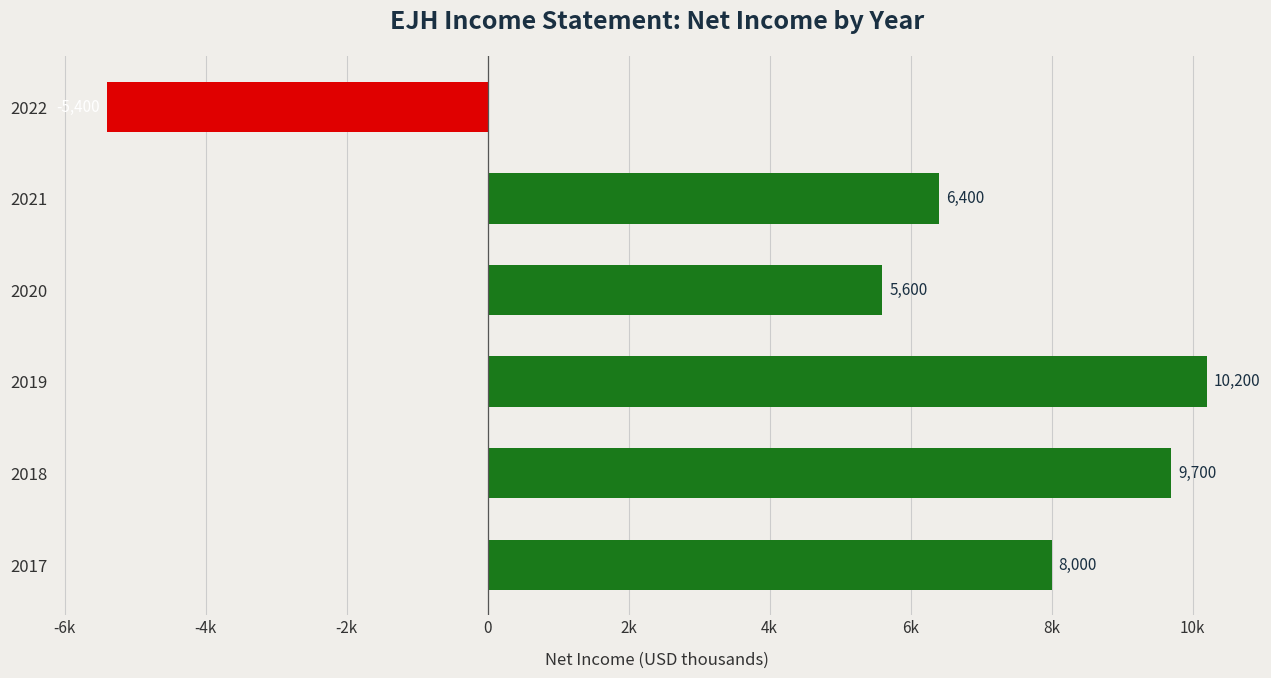

What is the greatest value displayed?

10200